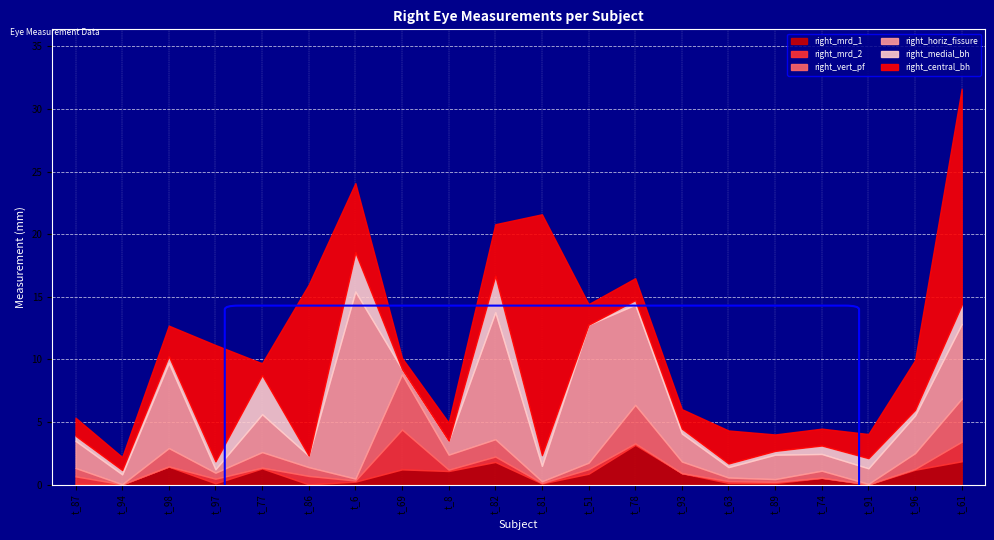

What are all the series names shown in the legend?

right_mrd_1, right_mrd_2, right_vert_pf, right_horiz_fissure, right_medial_bh, right_central_bh